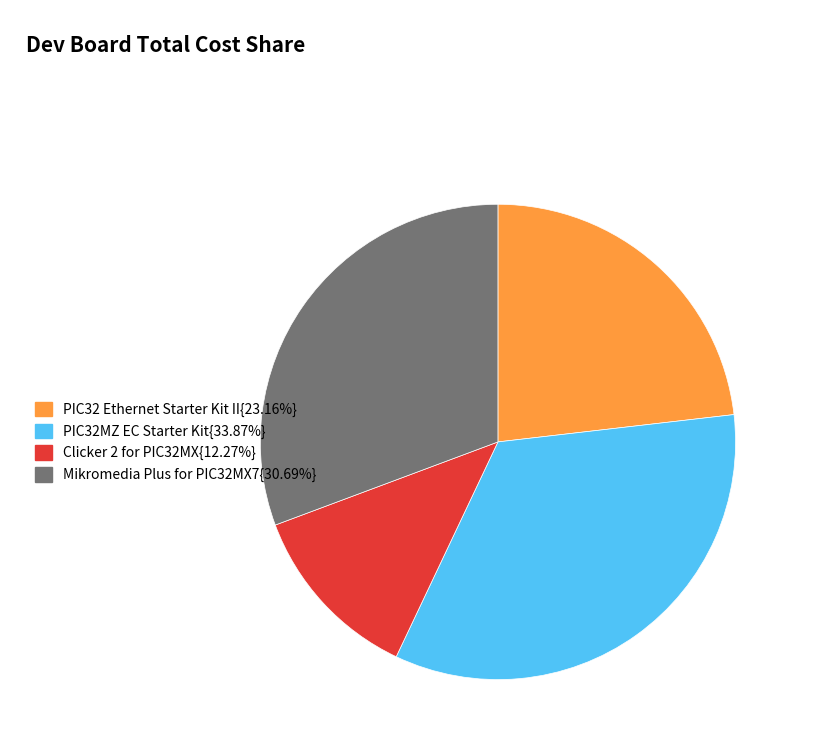

How many segments does this pie chart have?

4